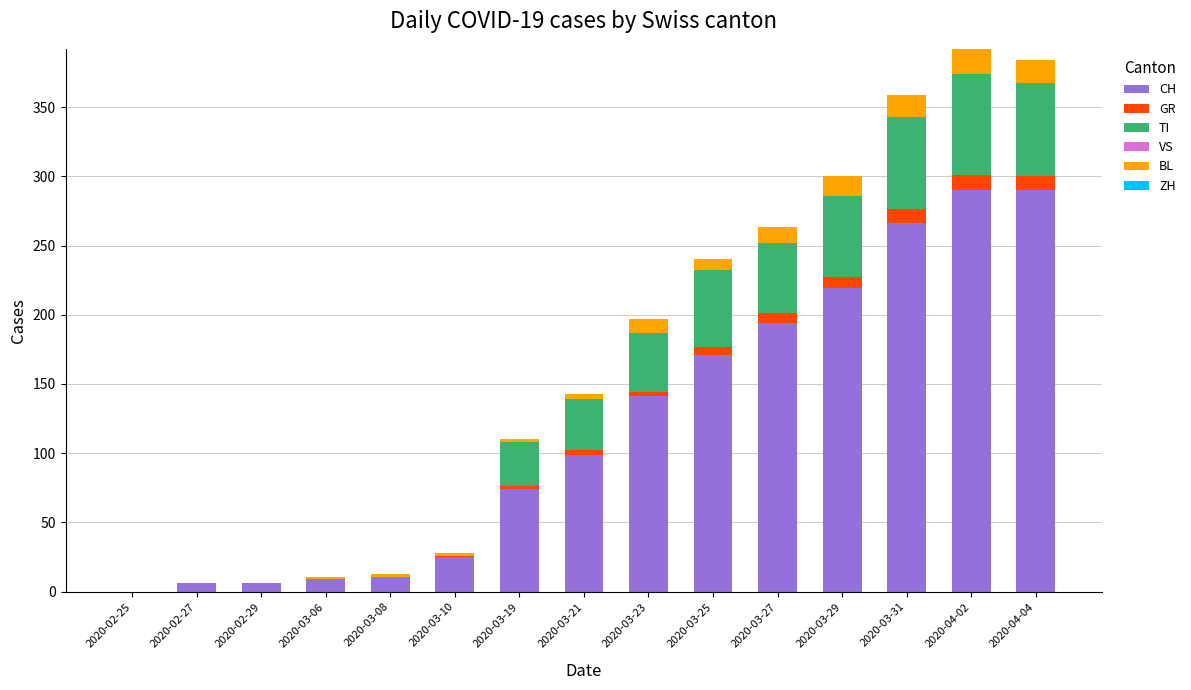

What is the total value across all series at 2020-04-04?

384